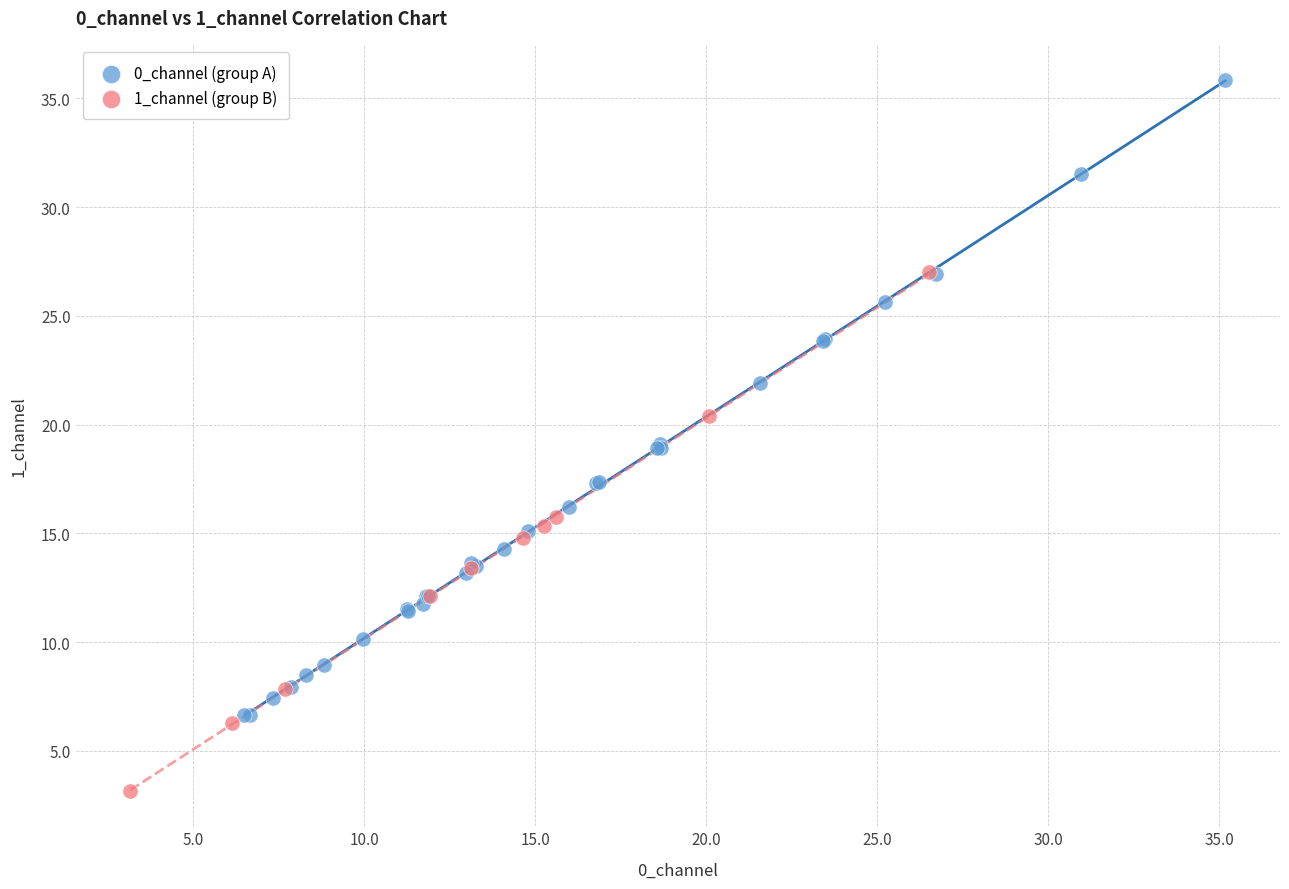

Which series contains the lowest Y value?

1_channel (group B)